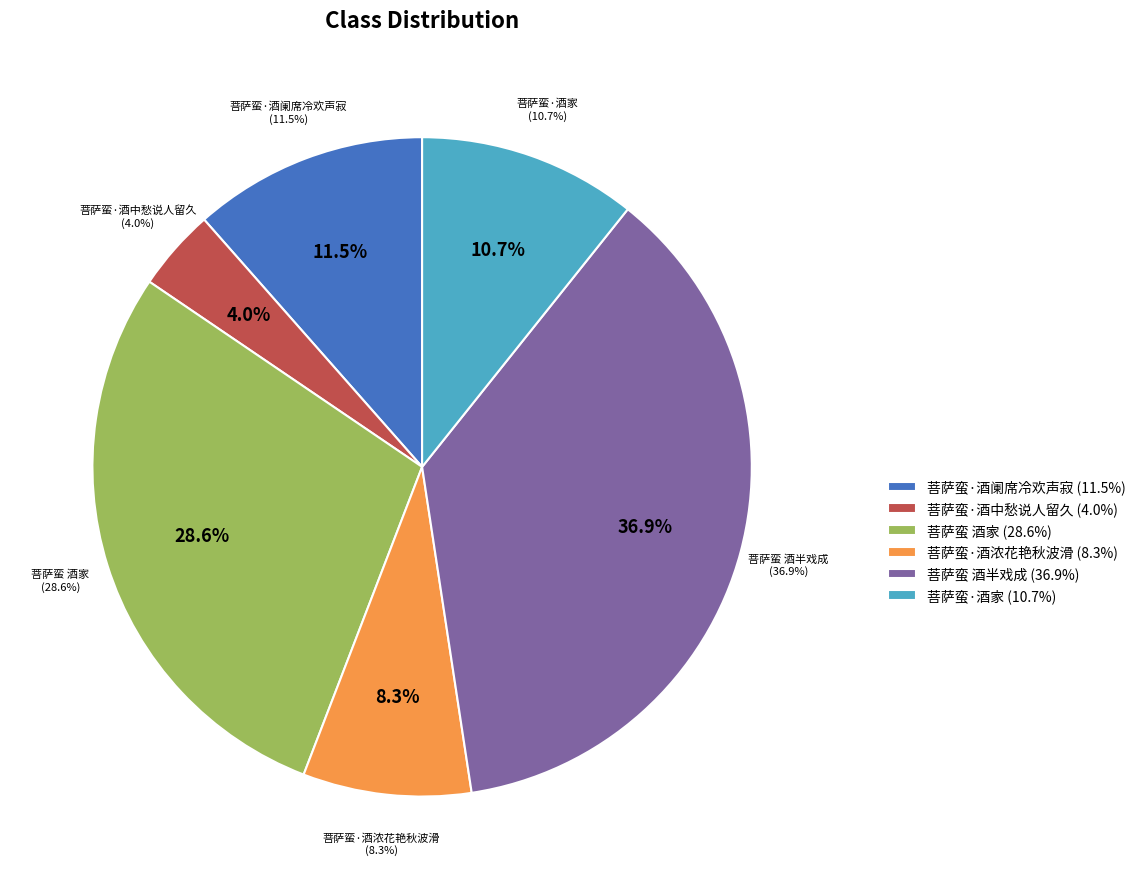

Which category has the smallest portion of the pie?

菩萨蛮·酒中愁说人留久